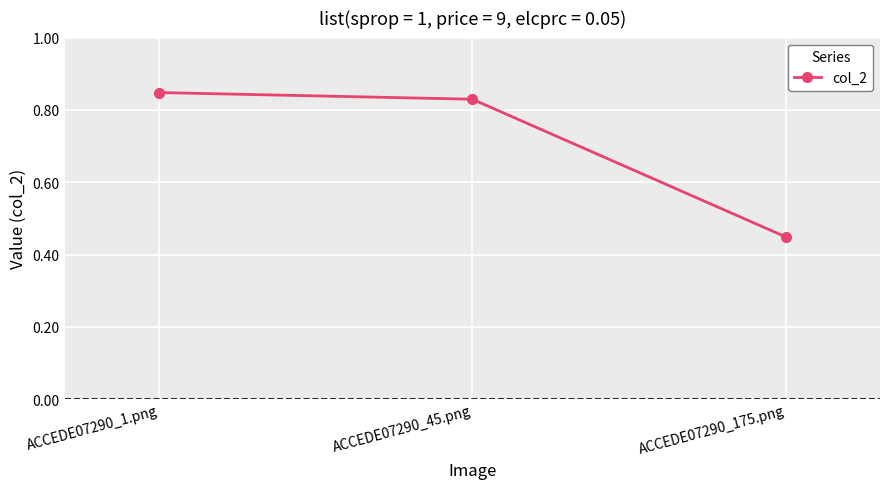

What is the change in value from ACCEDE07290_1.png to ACCEDE07290_175.png?

-0.4